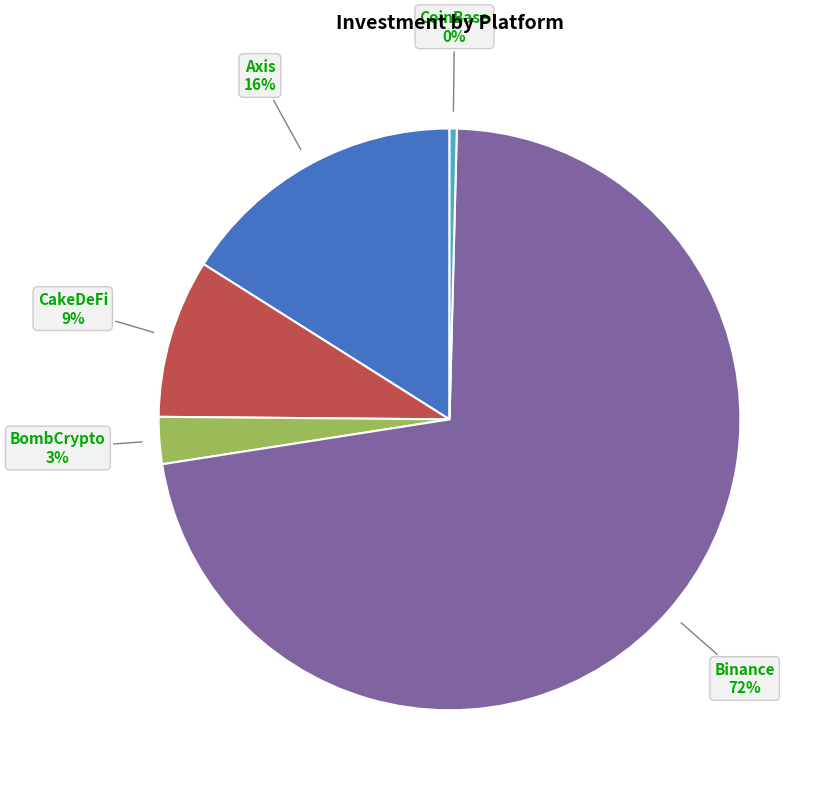

To the nearest percent, what is the difference between the largest and smallest slice percentages?

72%